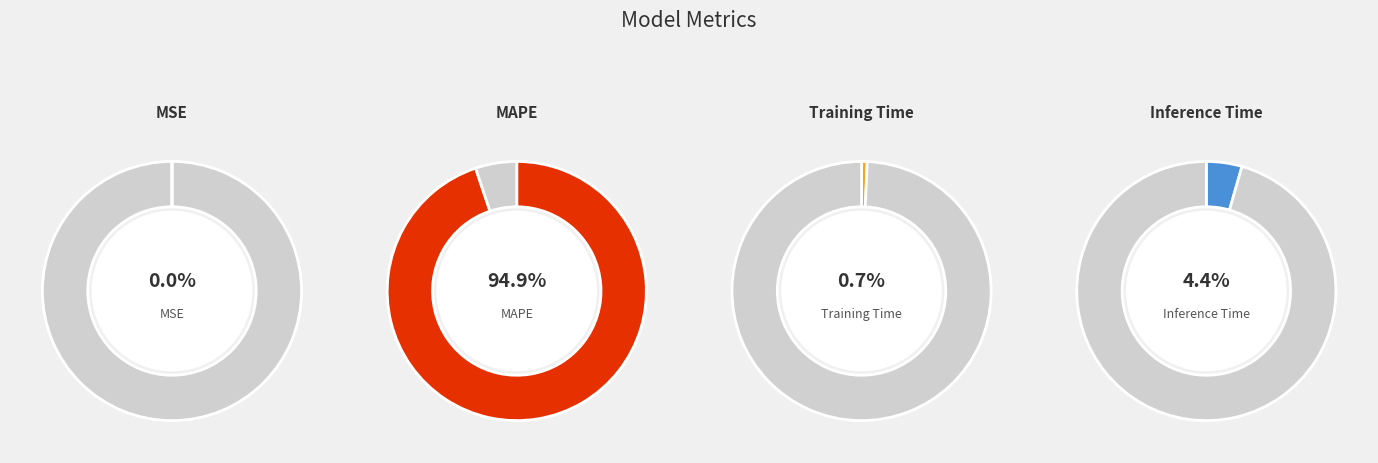

Which category has the smallest portion of the pie?

MSE